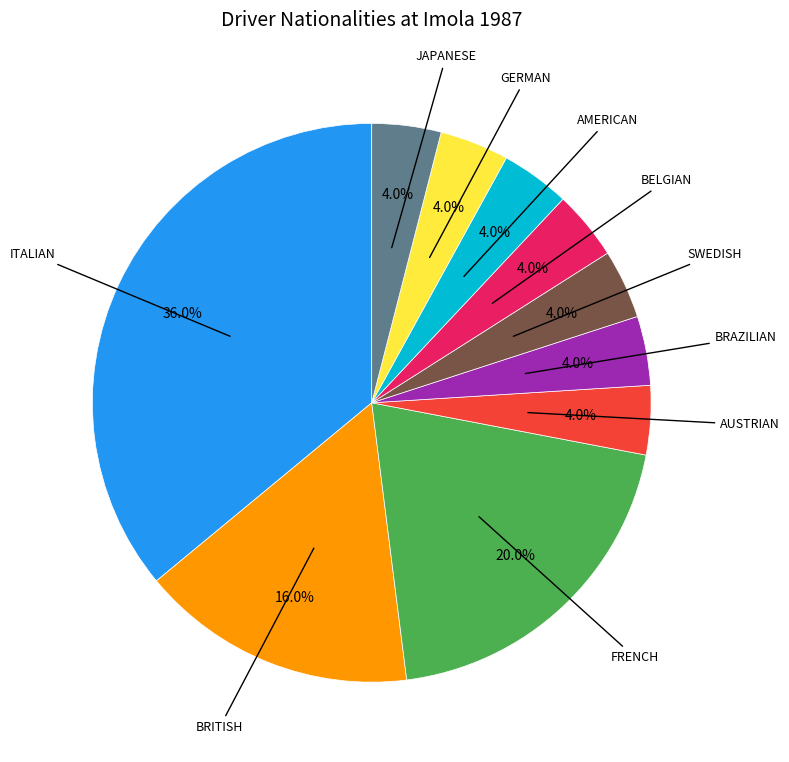

Does any single category account for the majority?

No